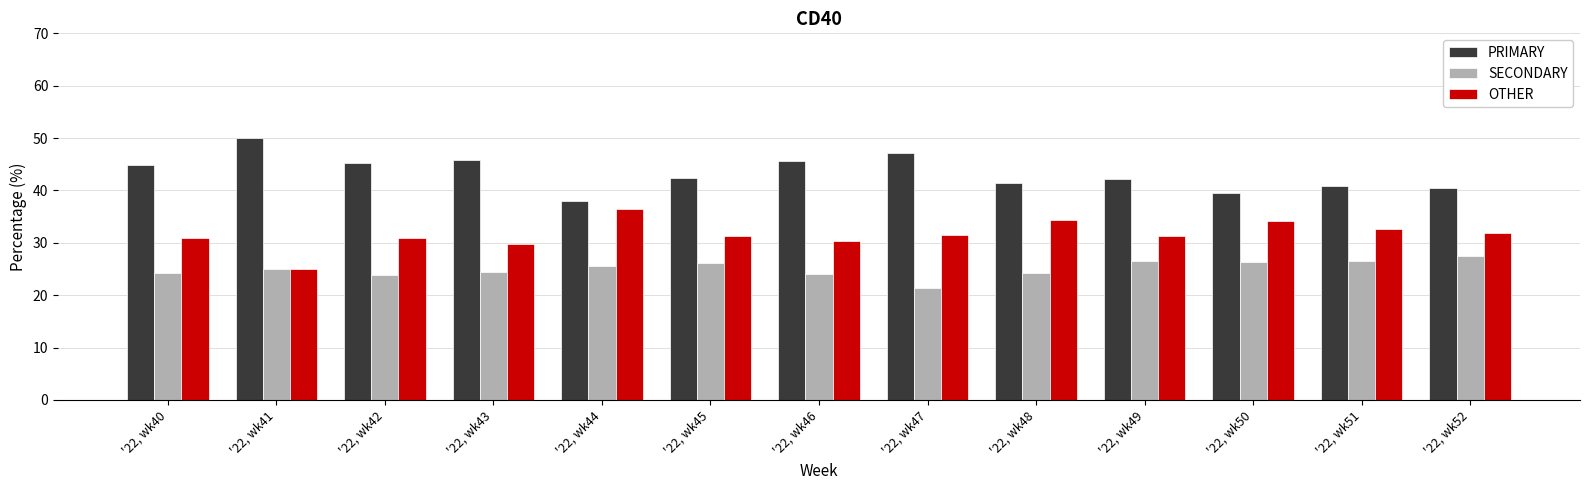

True or false: OTHER has a value of 57.1 at '22, wk48.

False